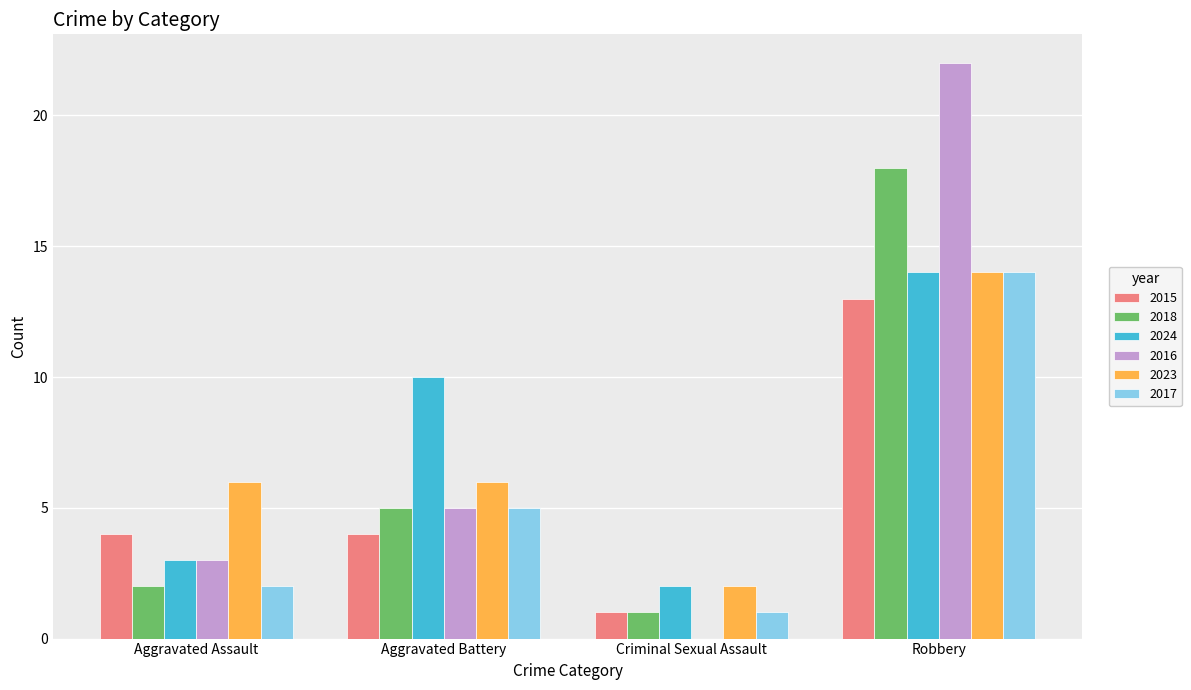

What is the difference between the 2023 values at Robbery and Aggravated Battery?

8